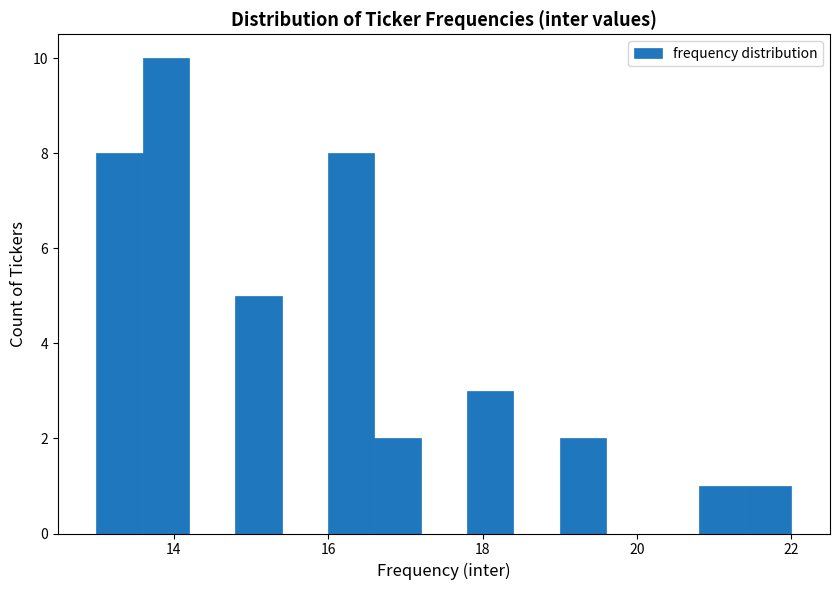

Around what value on the x-axis is the tallest bar? Give the approximate position of its centre, as read against the axis.

14.0